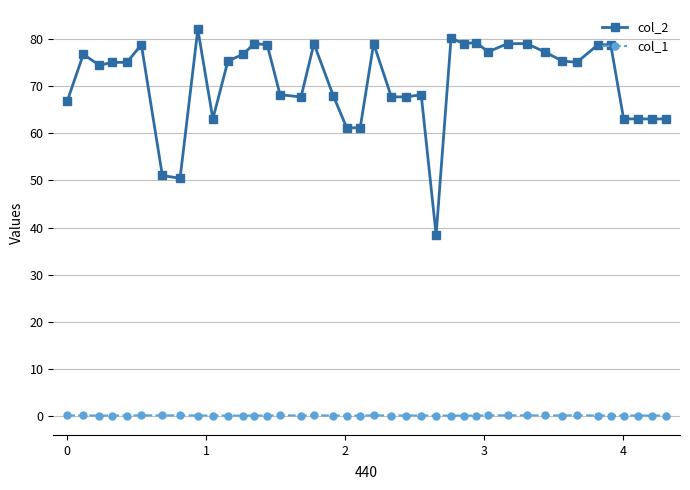

How many series are shown in this chart?

2